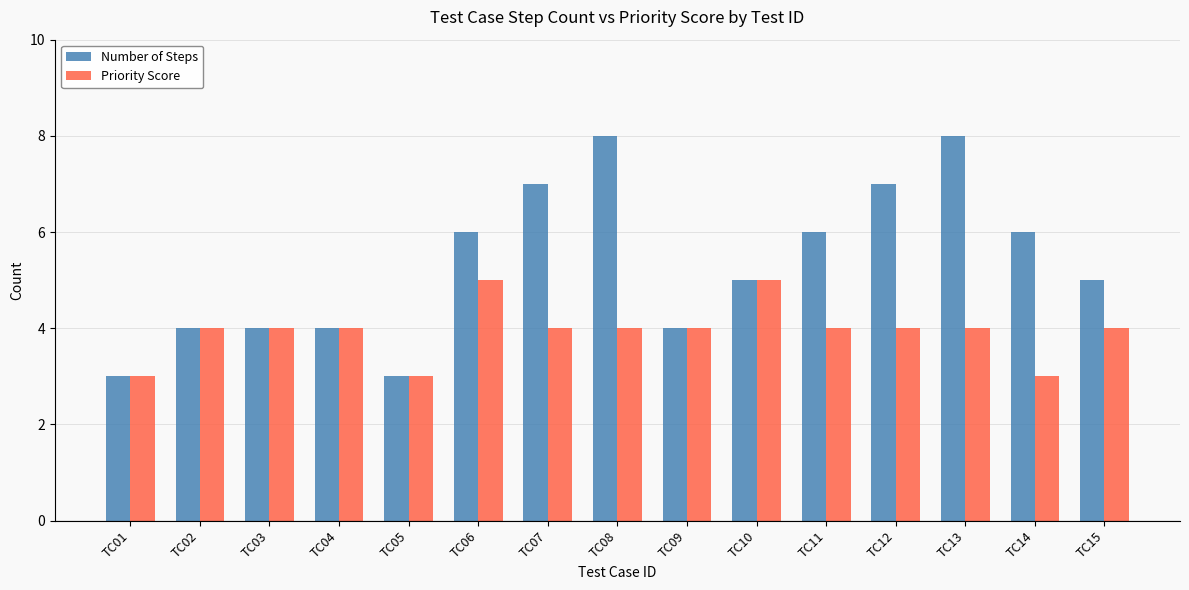

Does the chart contain any negative values?

No